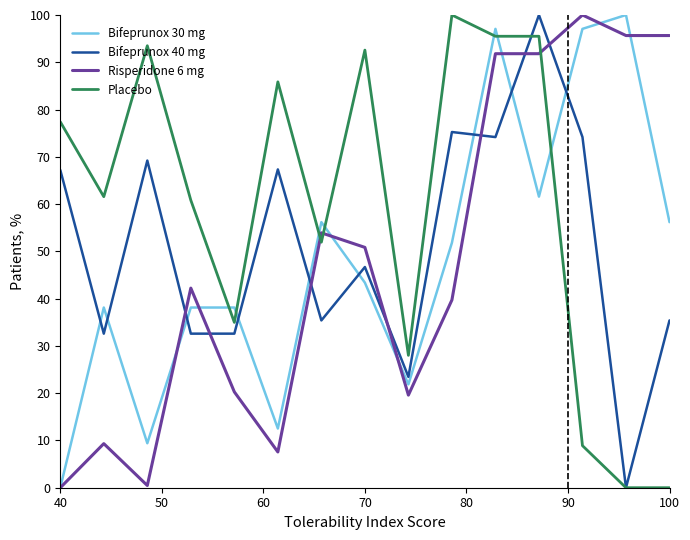

Which series ends up on top after the final intersection of Bifeprunox 40 mg and Risperidone 6 mg?

Risperidone 6 mg